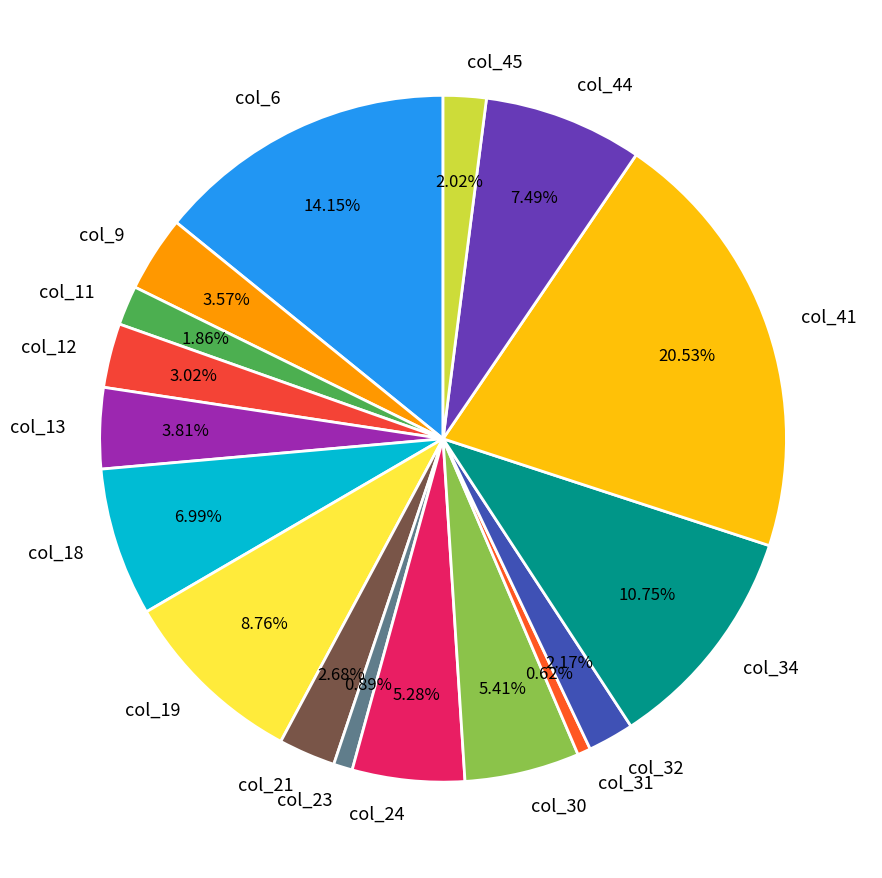

To the nearest percent, what percentage of the pie is col_32?

2%